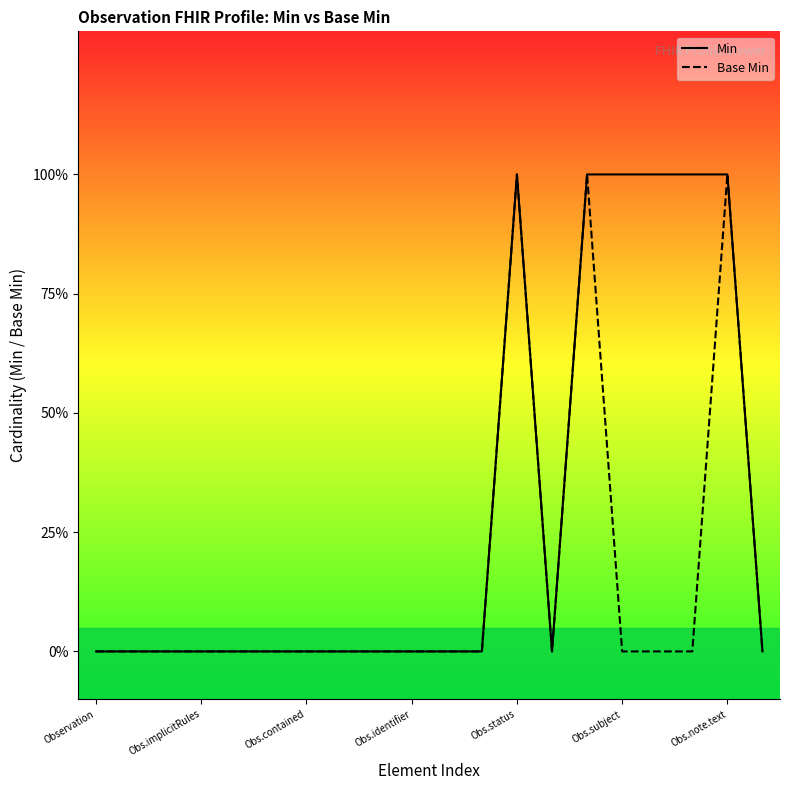

True or false: Base Min and Min cross at least once.

False